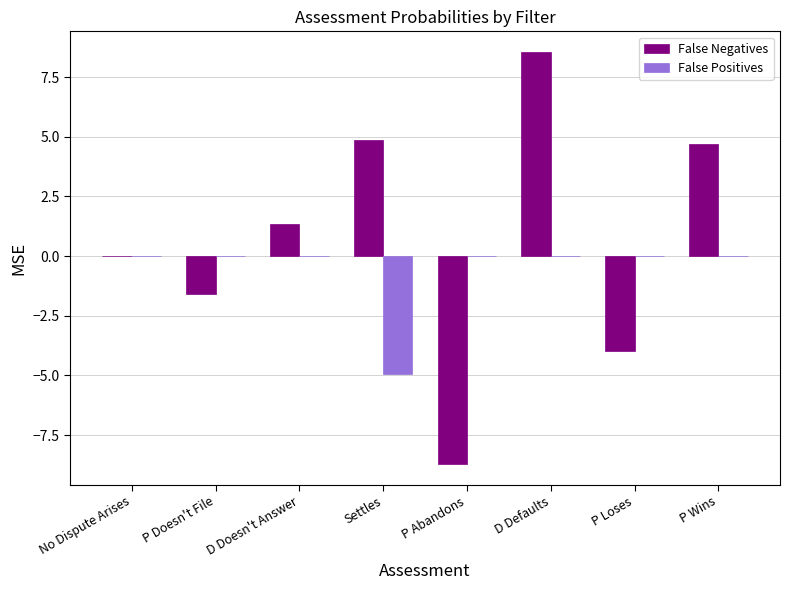

How many categories are shown in the chart?

8